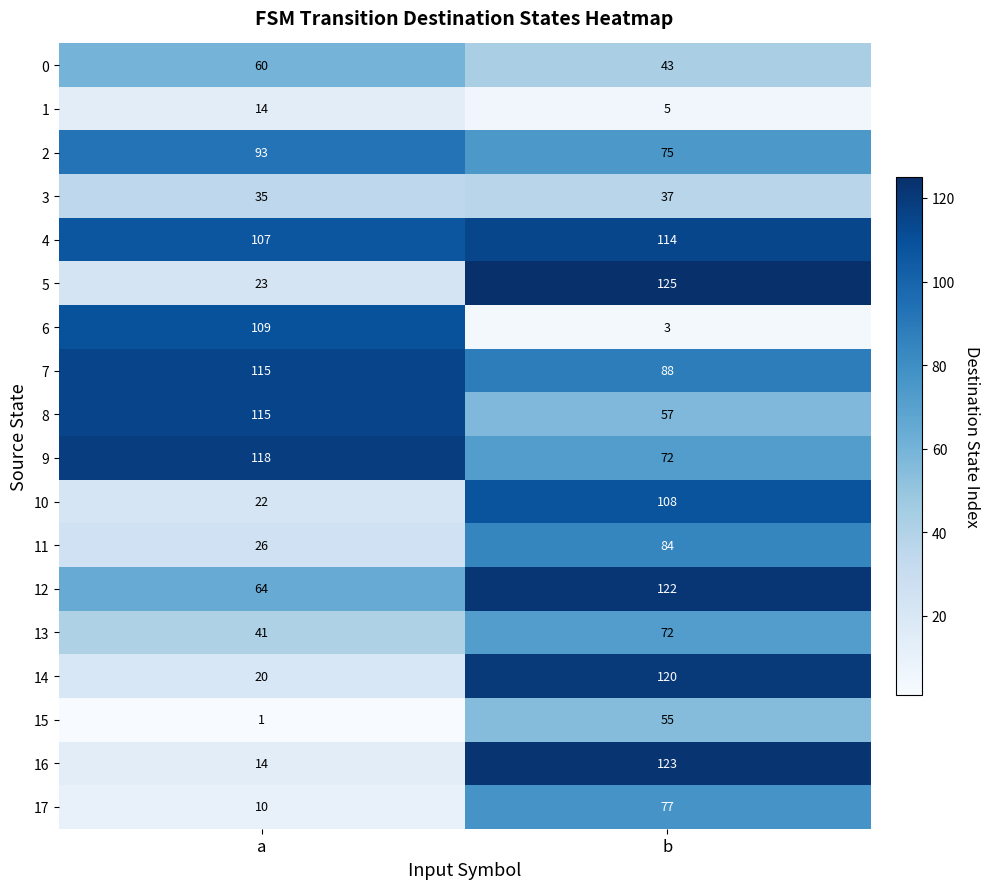

Which series has the widest spread of values?

16